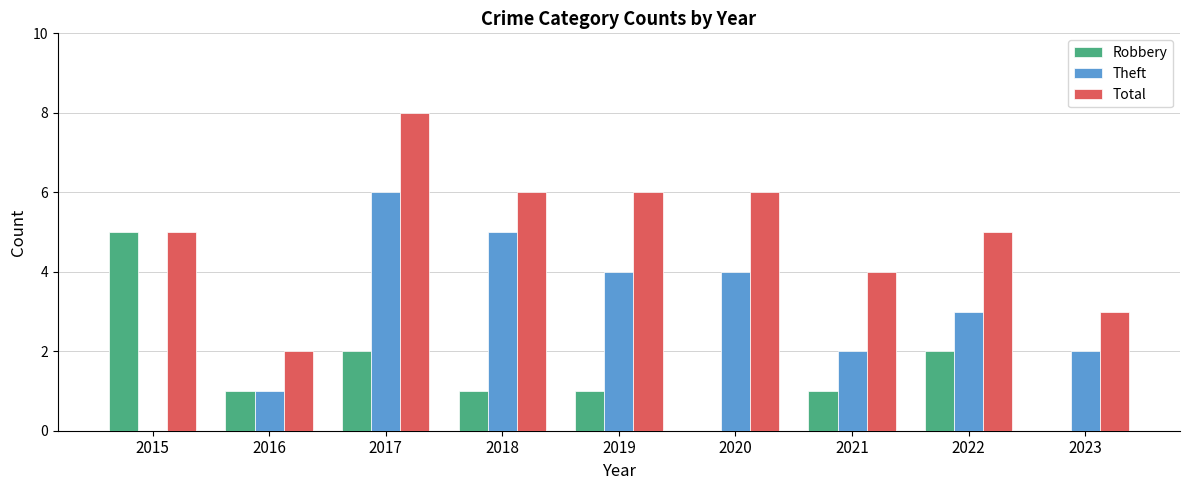

At which category is the sum across all series the highest?

2017